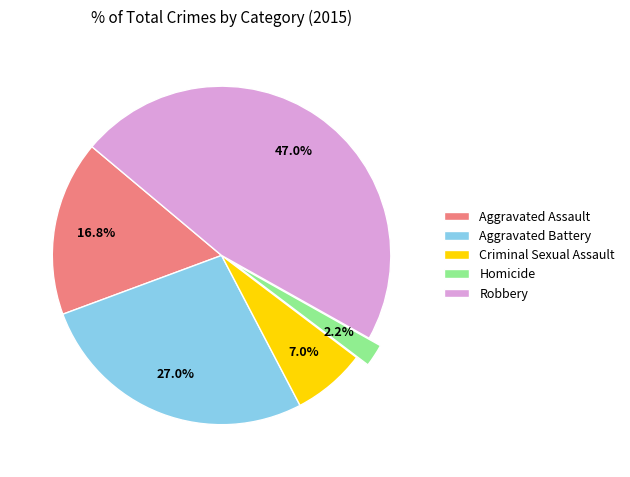

What is the smallest slice in the pie chart?

Homicide